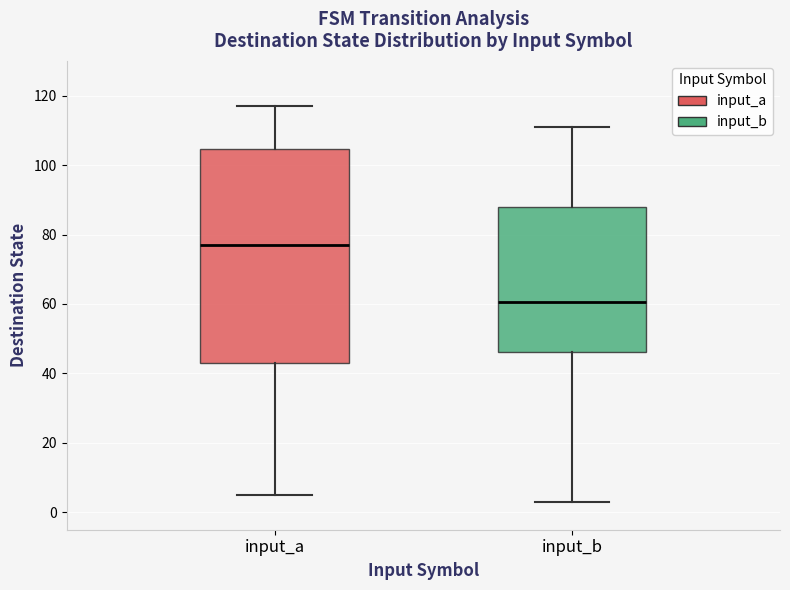

Which box has the lowest median line?

input_b